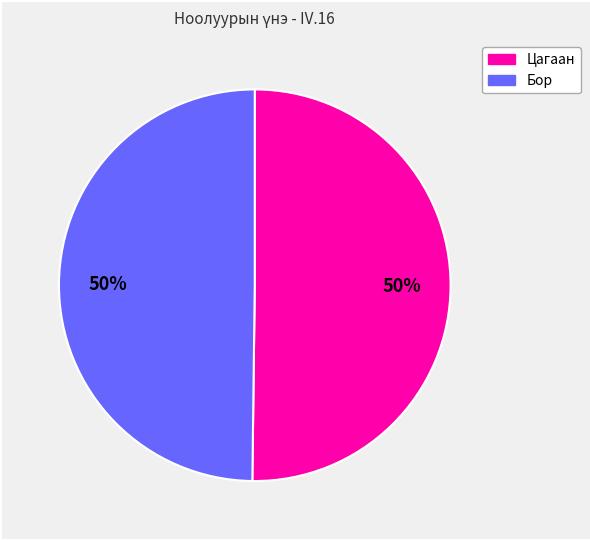

To the nearest percent, what is the average slice percentage?

50%